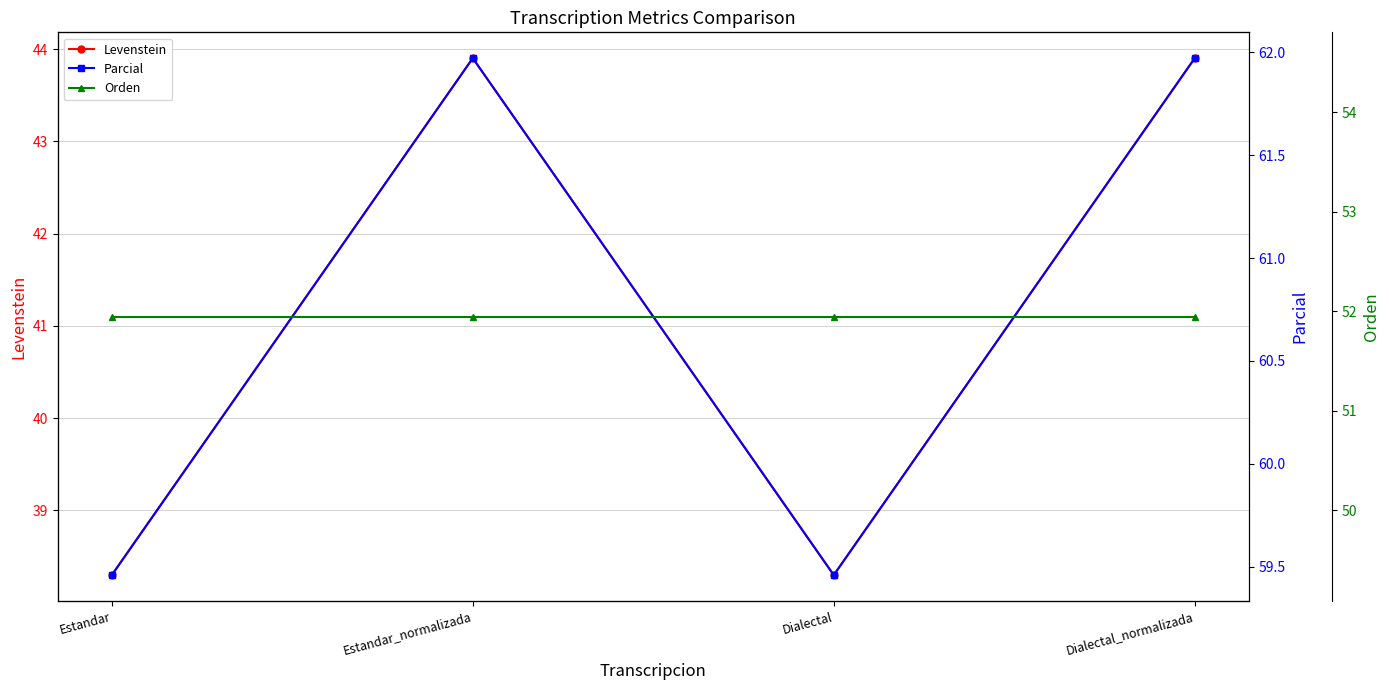

Which category has the highest value in the Orden series?

Estandar